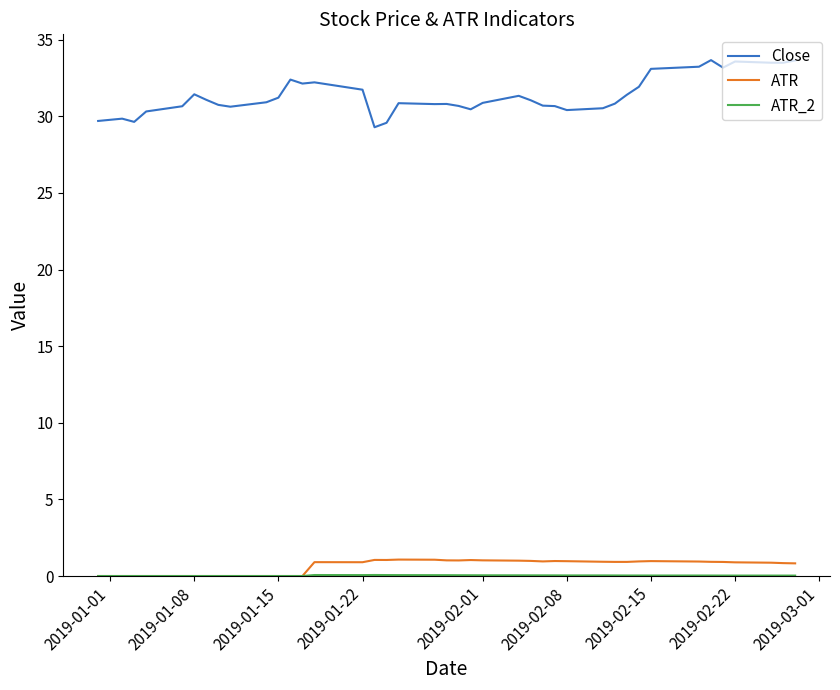

Which series has the largest range (max minus min)?

Close